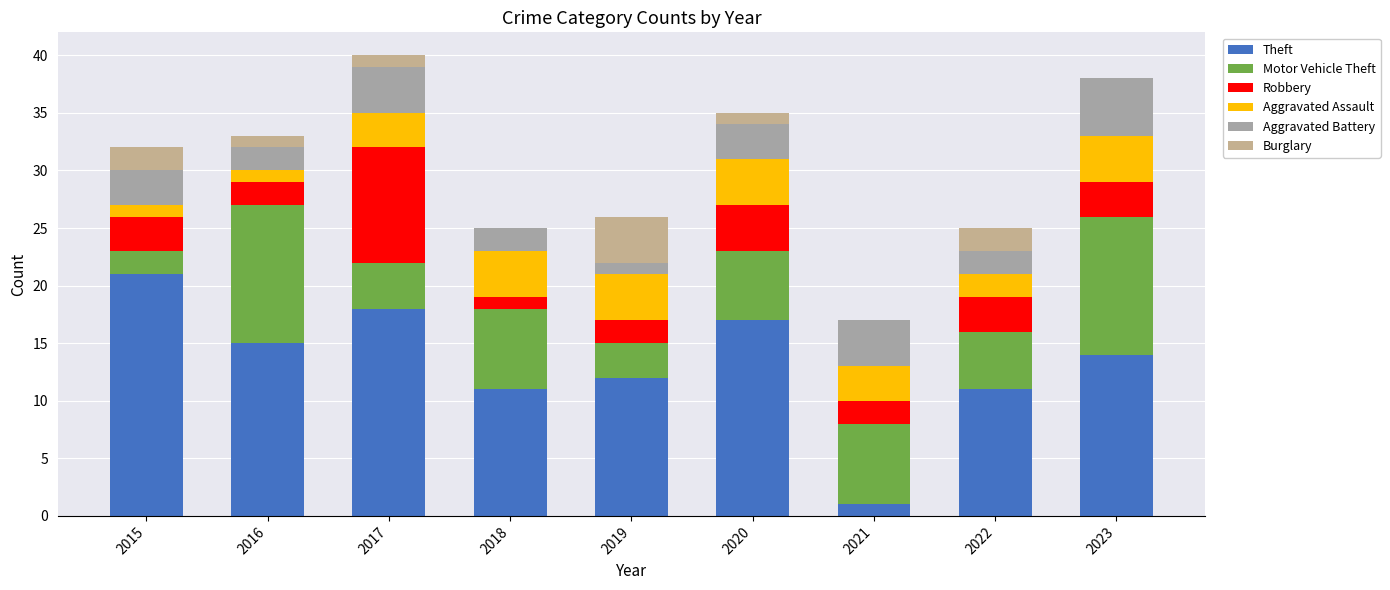

Does the chart contain stacked bars?

Yes